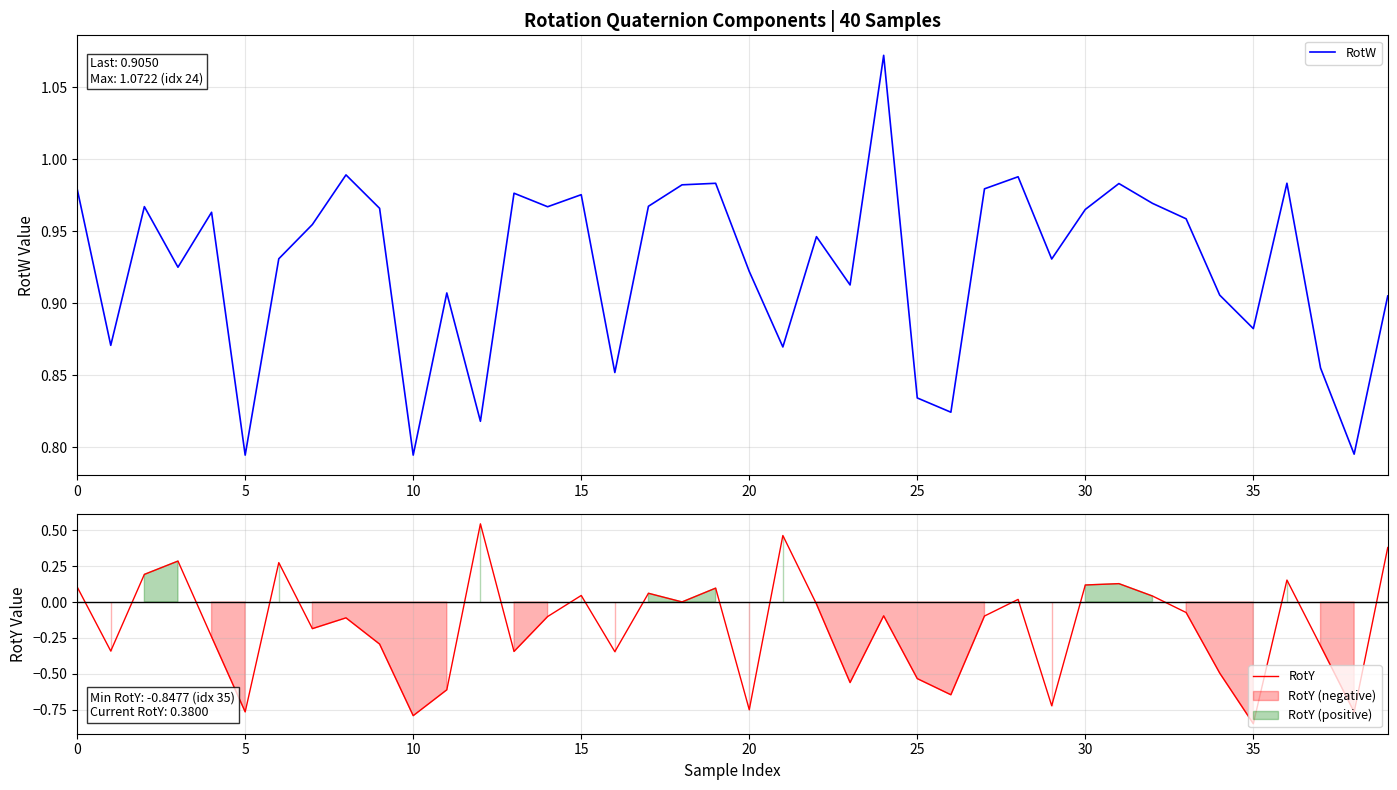

At which label does RotW reach its peak?

24